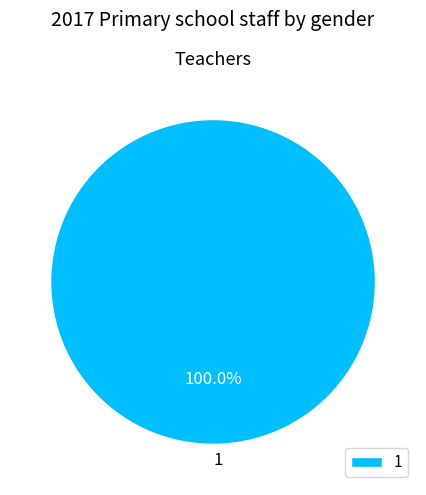

Rank the categories by value from highest to lowest.

1